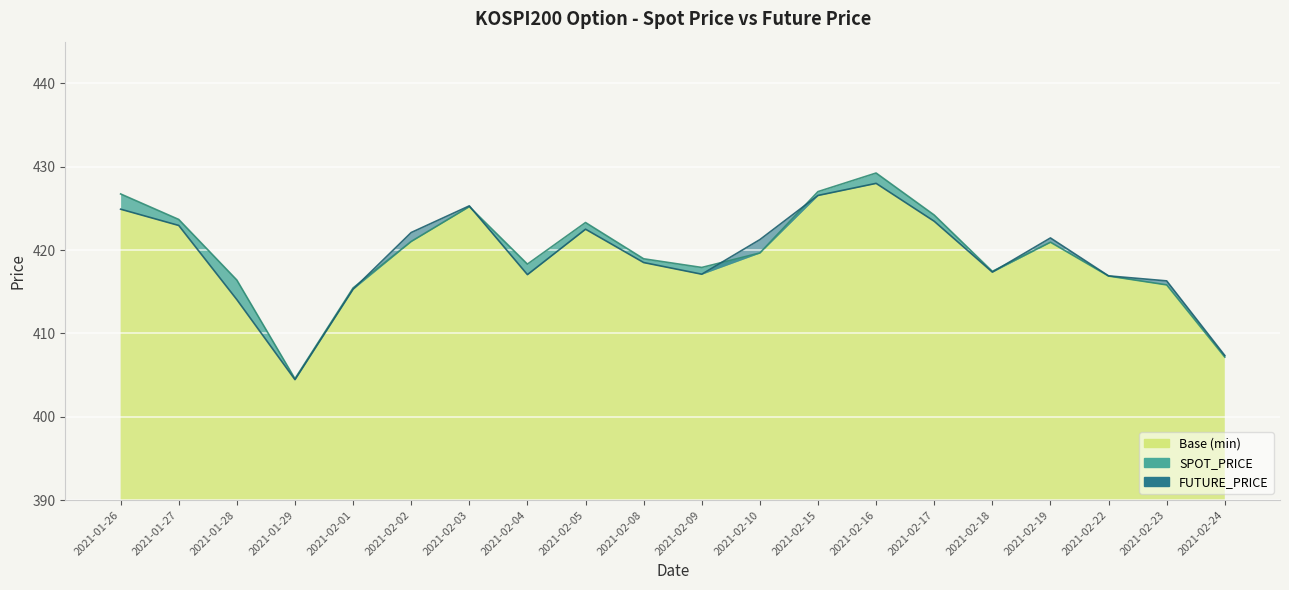

Between which two adjacent categories do SPOT_PRICE and FUTURE_PRICE first intersect?

2021-02-01 and 2021-02-02